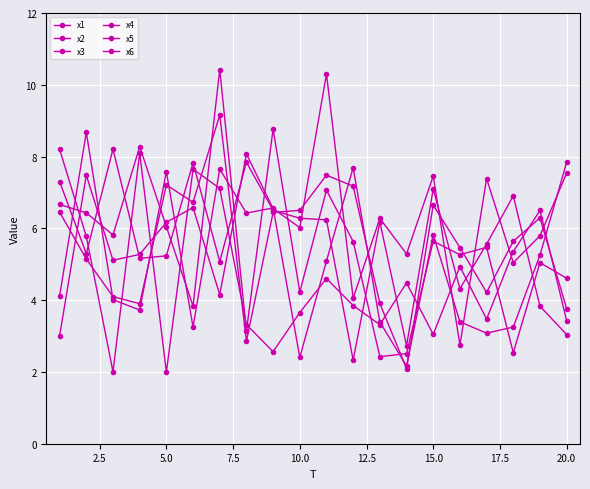

At which category does x4 reach its first local valley?

5.0